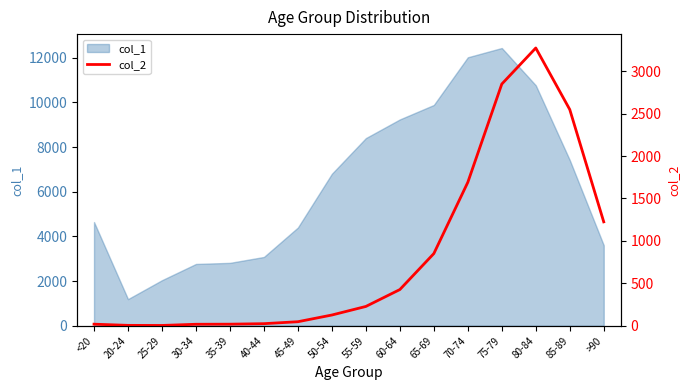

How many lines are shown in the chart?

1